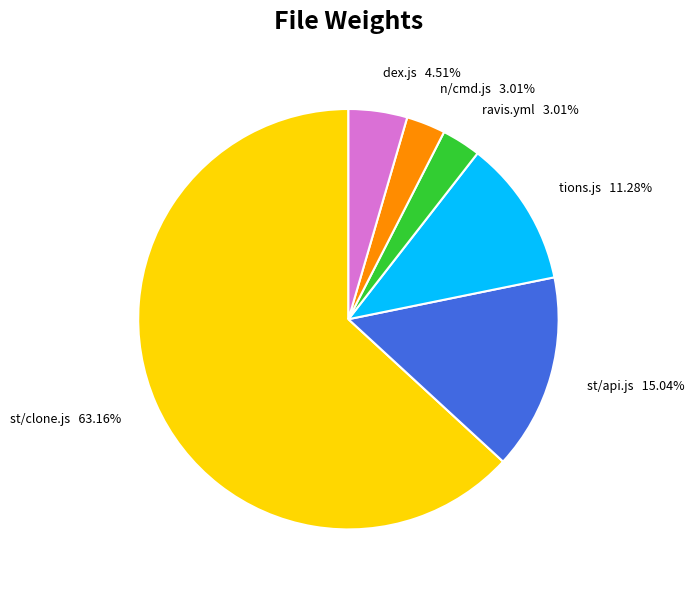

Between ravis.yml and st/api.js, which is larger?

st/api.js